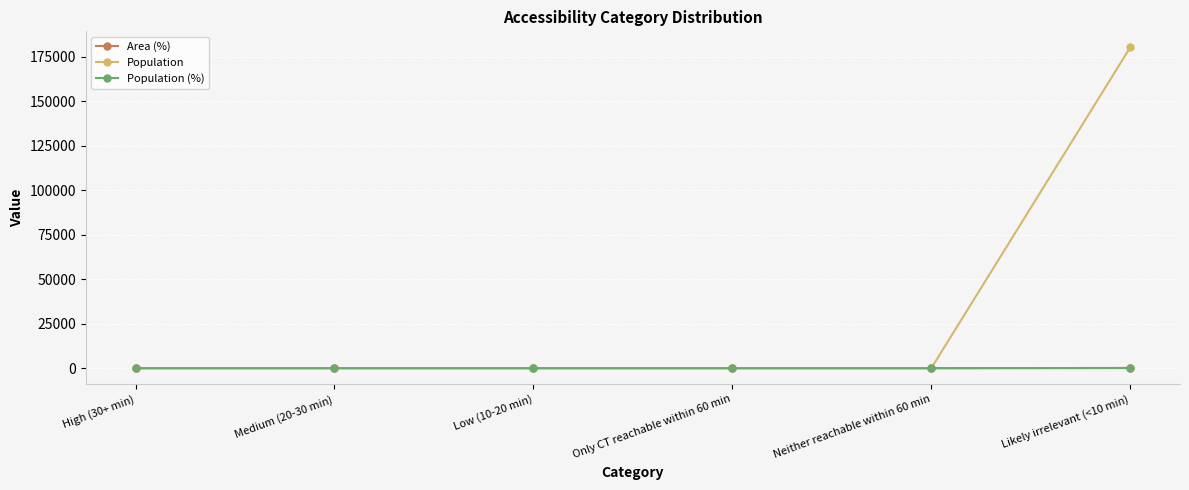

Reading left to right, transcribe all the data shown in this chart.

Area (%): High (30+ min)=0	Medium (20-30 min)=0	Low (10-20 min)=0	Only CT reachable within 60 min=0	Neither reachable within 60 min=0	Likely irrelevant (<10 min)=100
Population: High (30+ min)=0	Medium (20-30 min)=0	Low (10-20 min)=0	Only CT reachable within 60 min=0	Neither reachable within 60 min=0	Likely irrelevant (<10 min)=180205
Population (%): High (30+ min)=0	Medium (20-30 min)=0	Low (10-20 min)=0	Only CT reachable within 60 min=0	Neither reachable within 60 min=0	Likely irrelevant (<10 min)=100